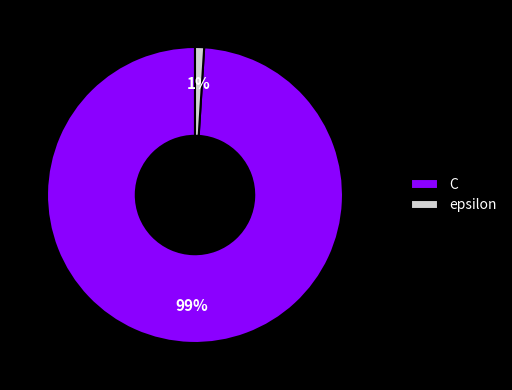

To the nearest percent, what portion does C represent?

99%